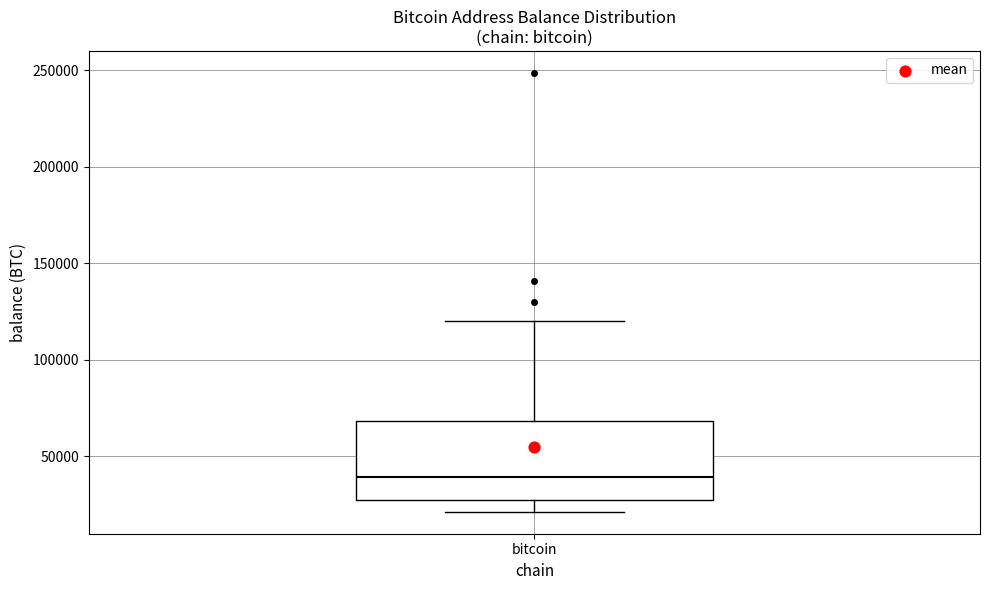

Read this box plot against the y-axis: the position of the median line, the range covered by the box, and the ends of both whiskers. The values are not printed on the chart, so give them approximately, as read against the axis.

median 40000, box 25000 to 70000, whiskers 20000 to 120000